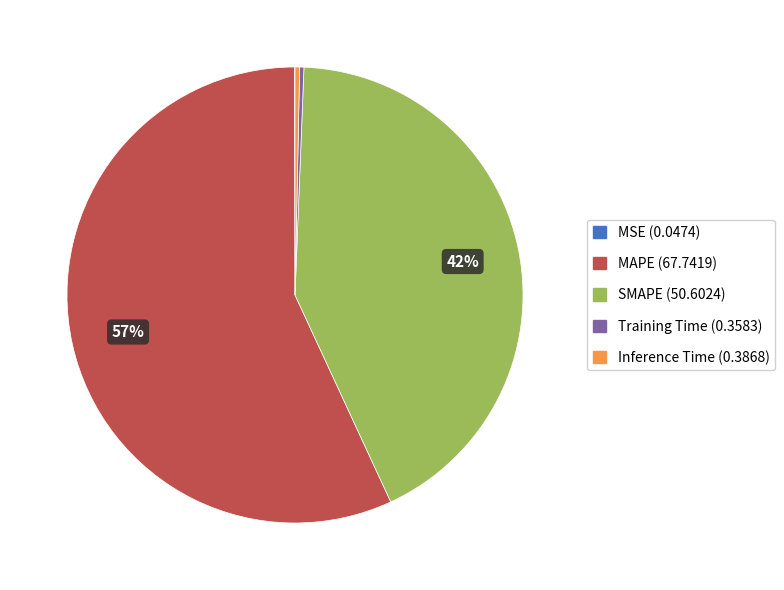

Is there a majority slice in this chart?

Yes